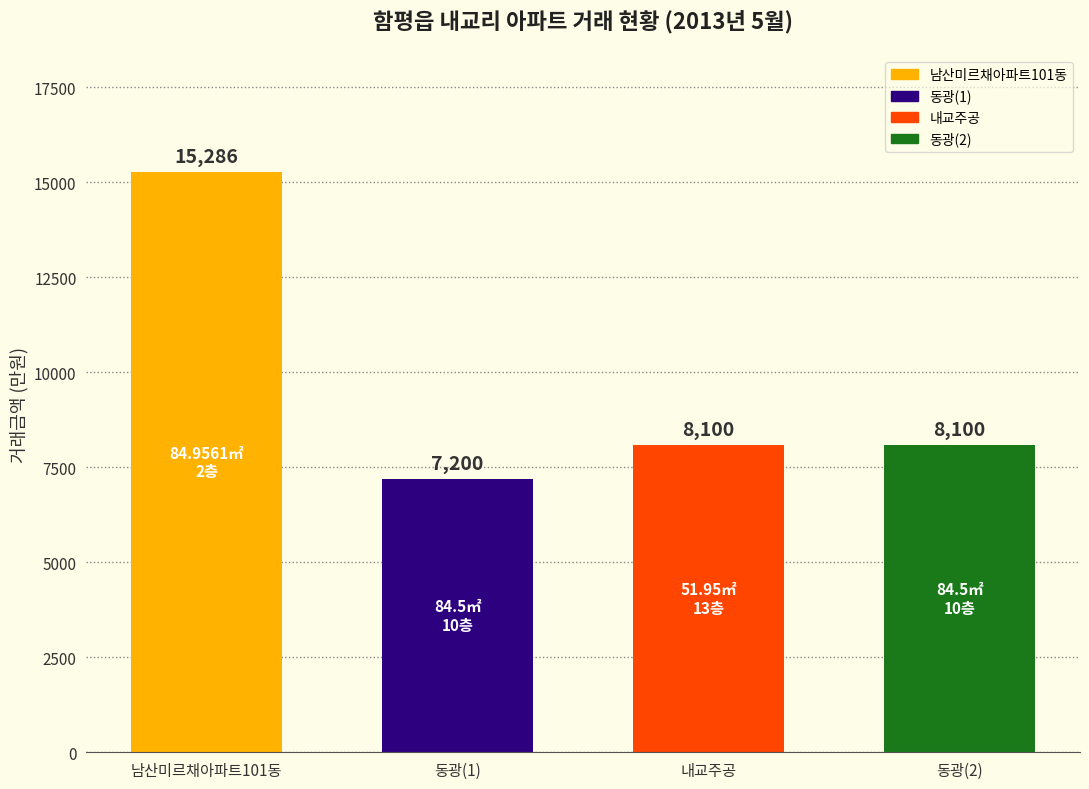

What position from the right is 동광(1)?

3